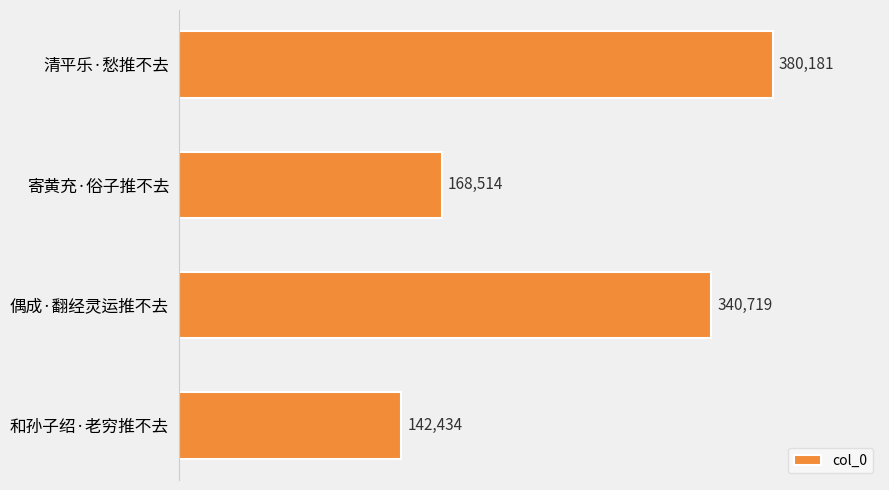

What is the greatest value displayed?

380181